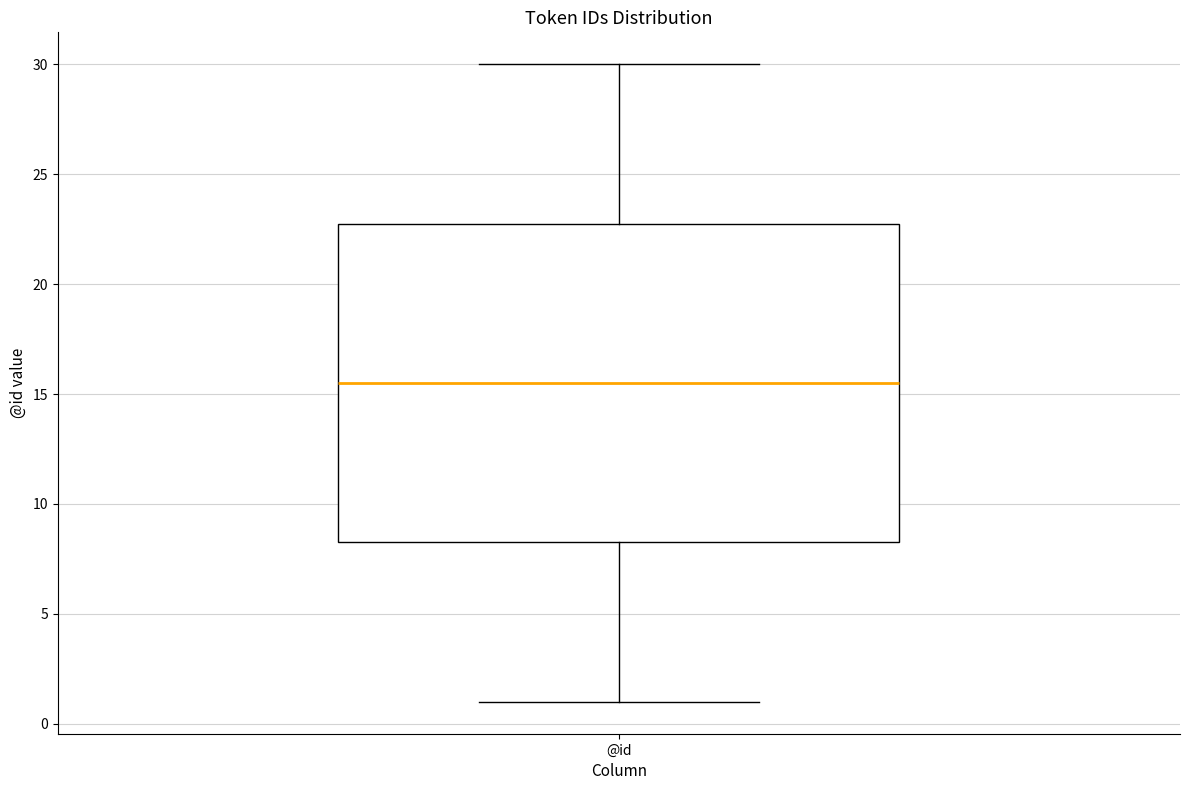

Where is the upper edge of the box for @id on the y-axis? The values are not printed on the chart, so give them approximately, as read against the axis.

23.0